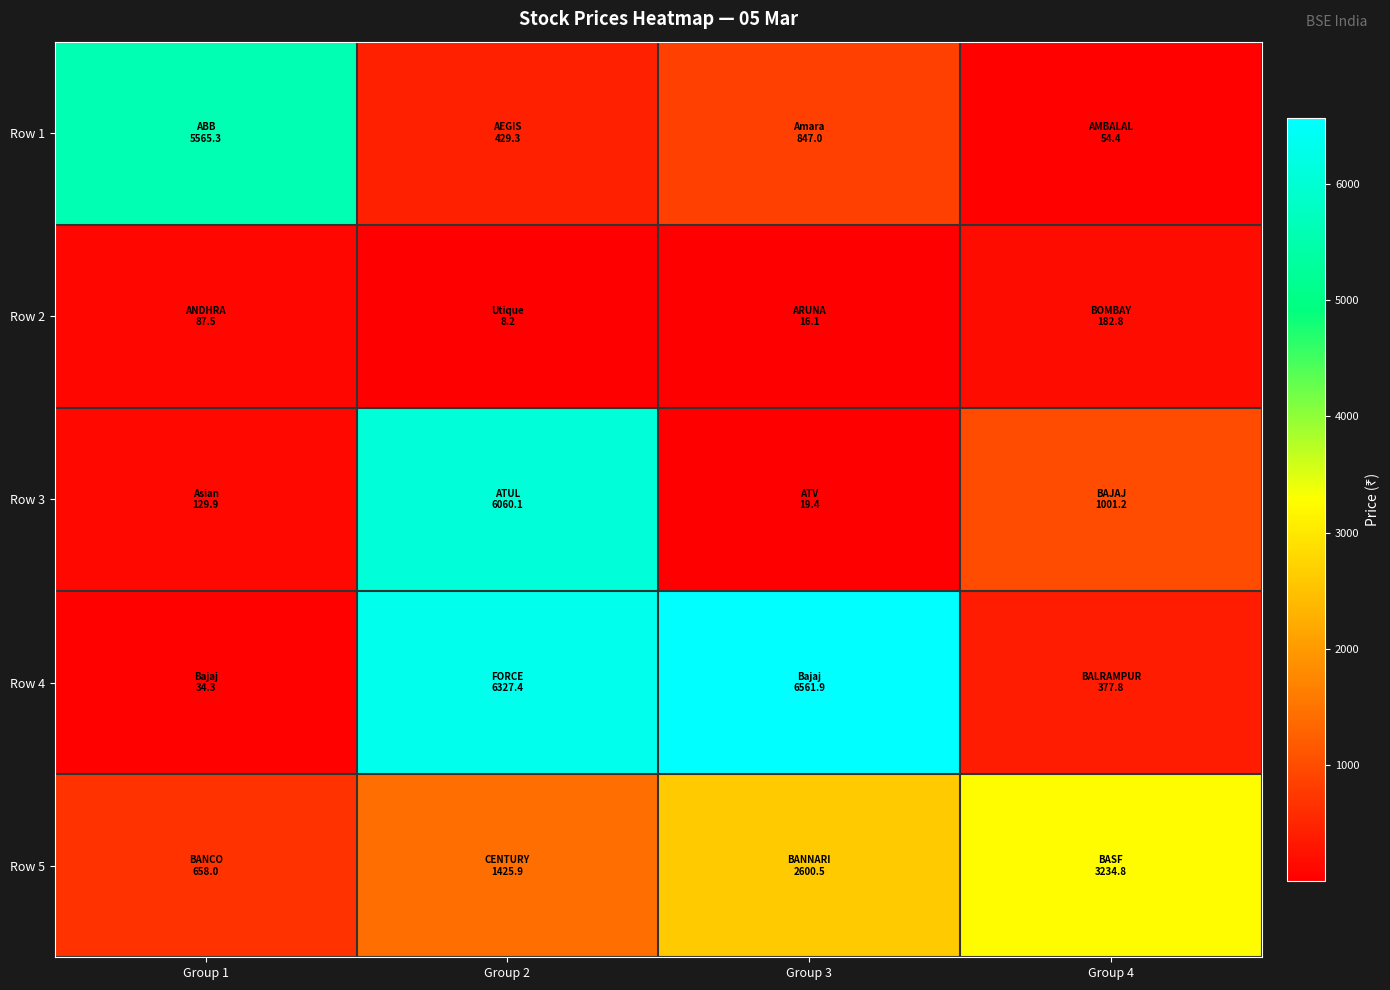

Which category has the lowest value across all series?

Group 2